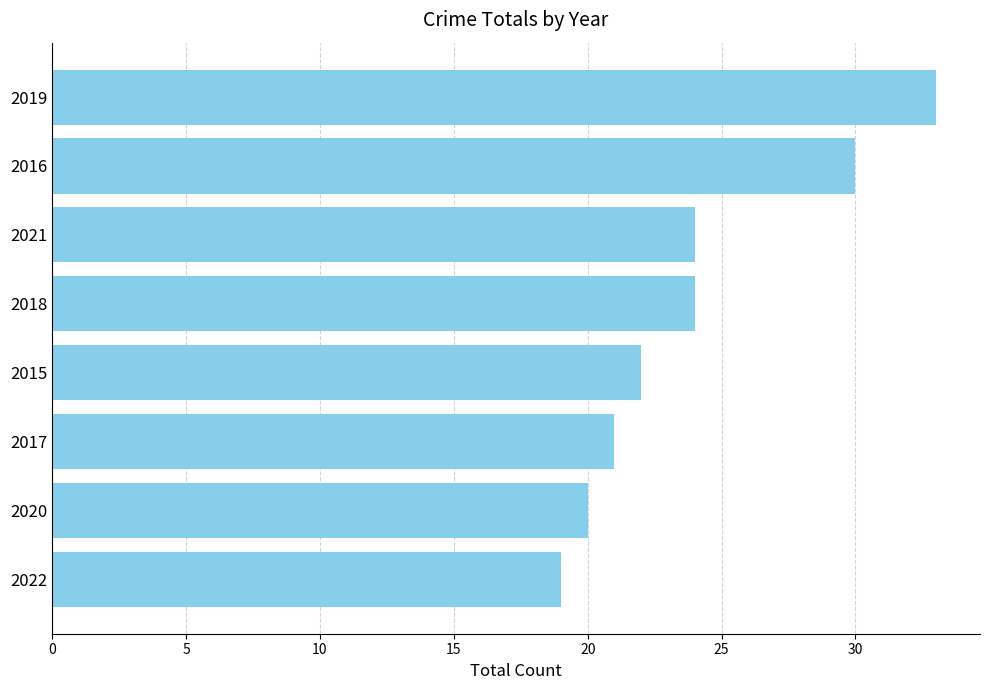

Count the number of data series in this chart.

1